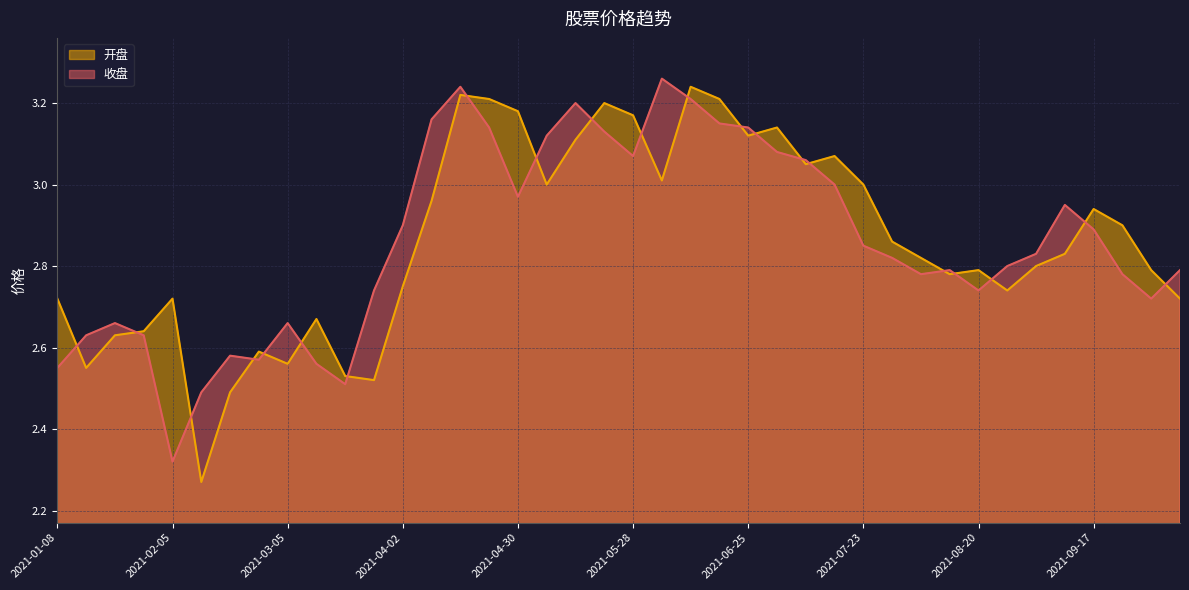

How many lines are shown in the chart?

2